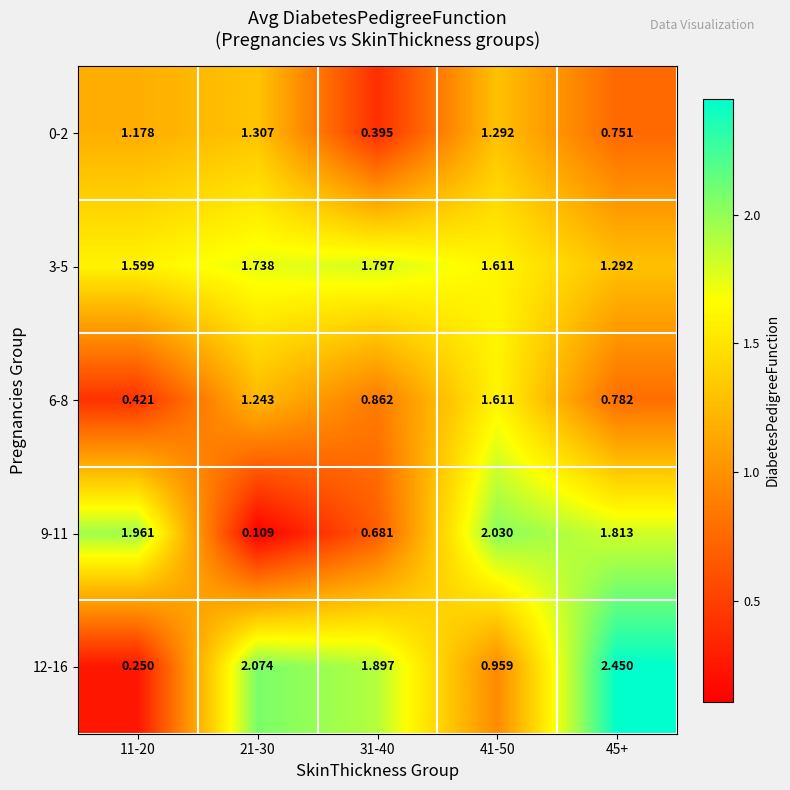

Is the value of 6-8 at 45+ greater than the value of 3-5 at 41-50?

No